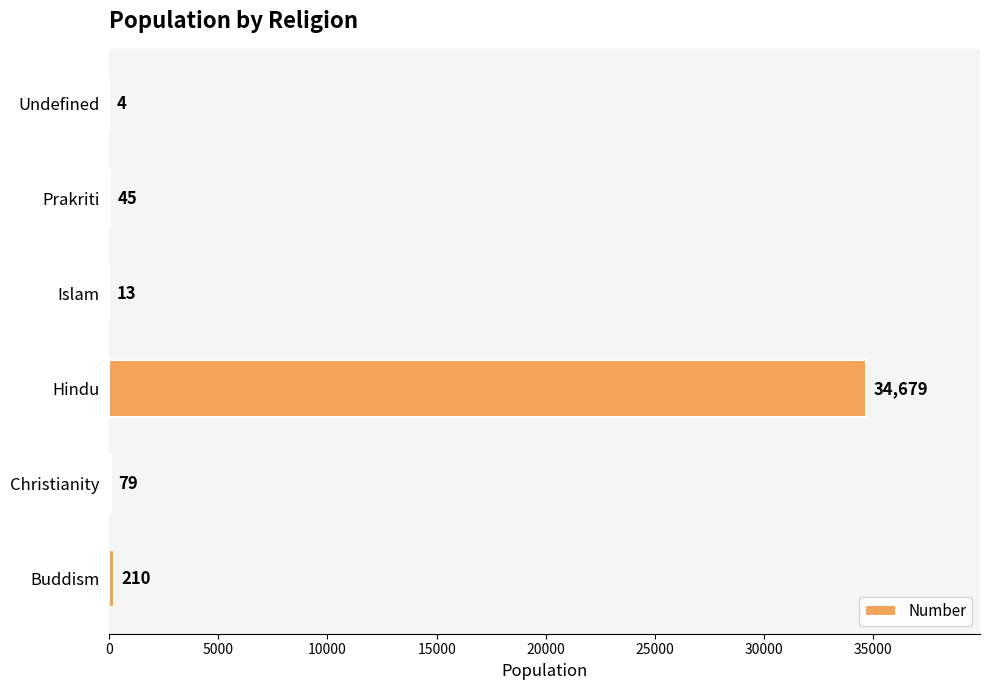

What is the approximate value at Prakriti, to the nearest 50?

50